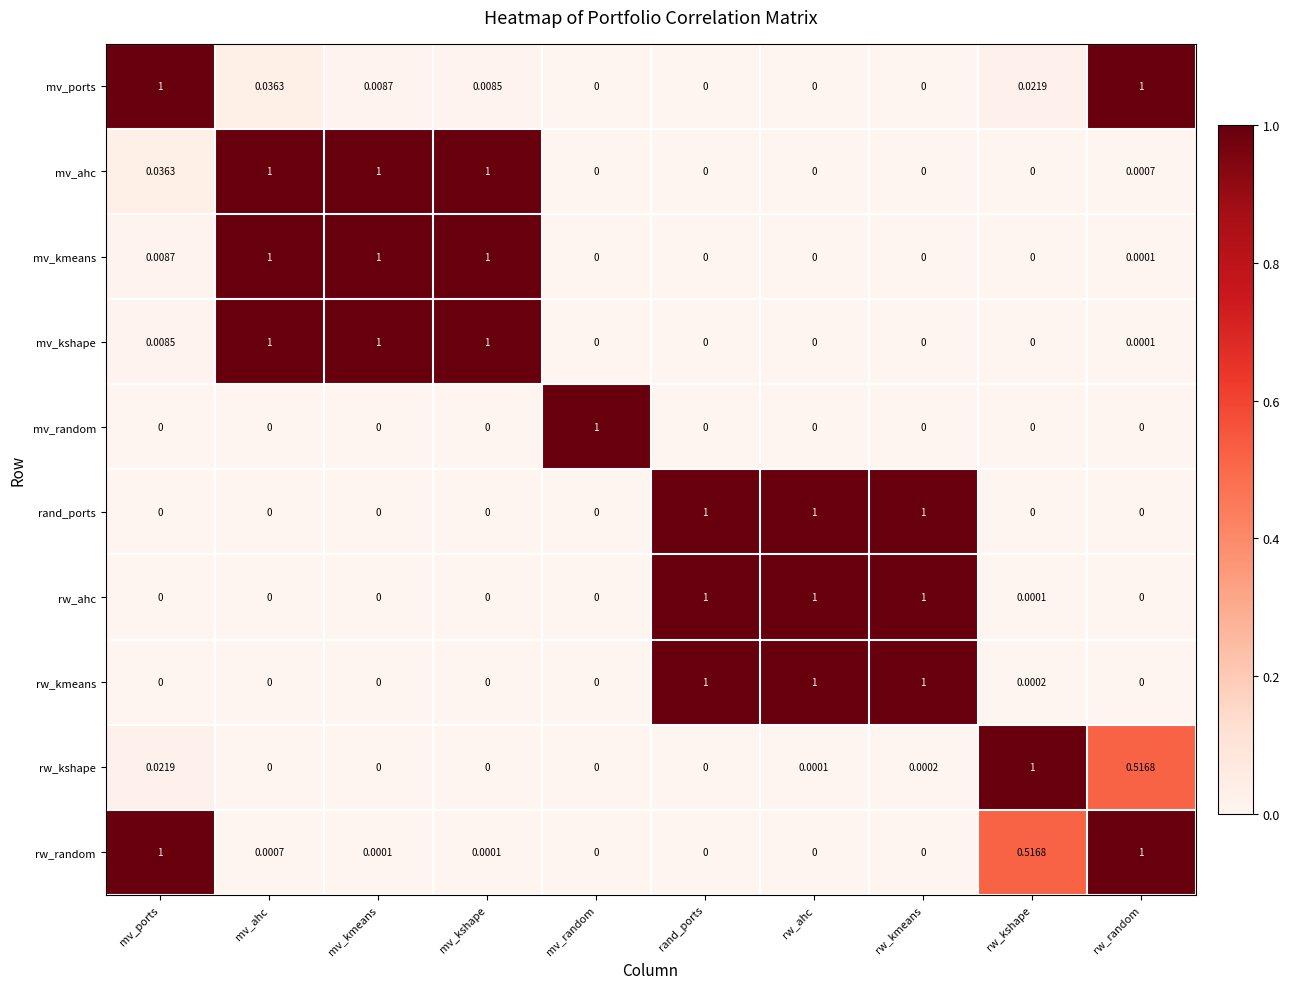

What is the greatest value displayed?

1.0